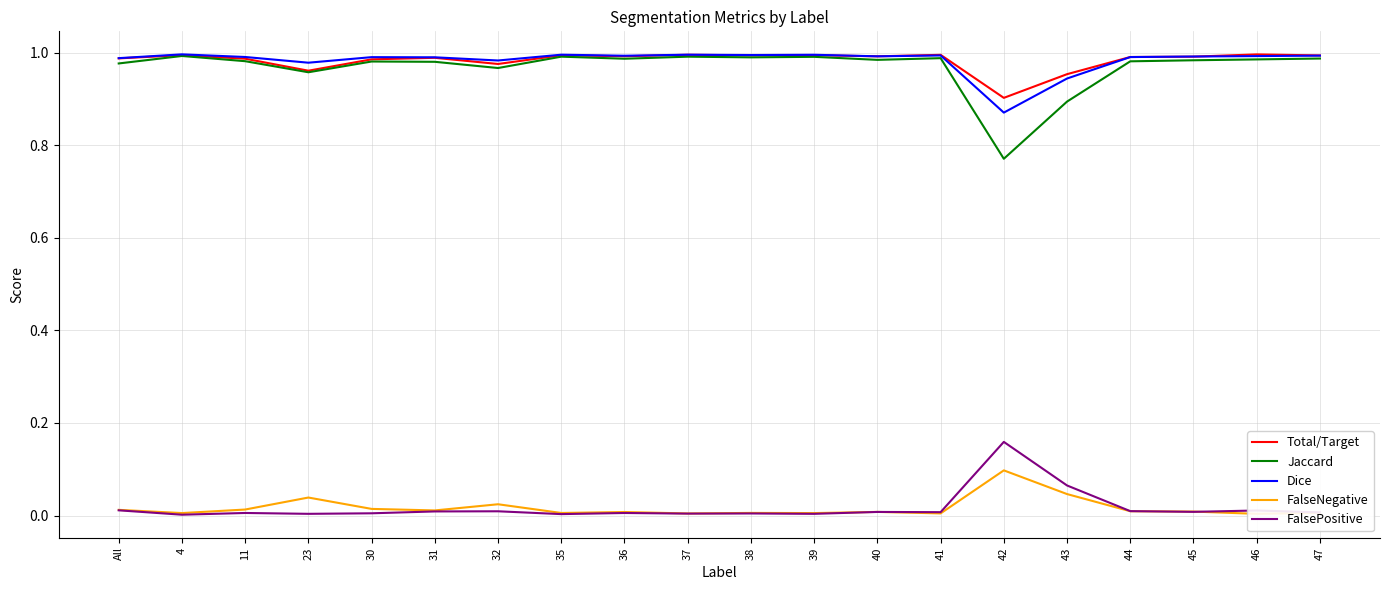

Rank the series by their maximum value, from highest to lowest.

Dice, Total/Target, Jaccard, FalsePositive, FalseNegative